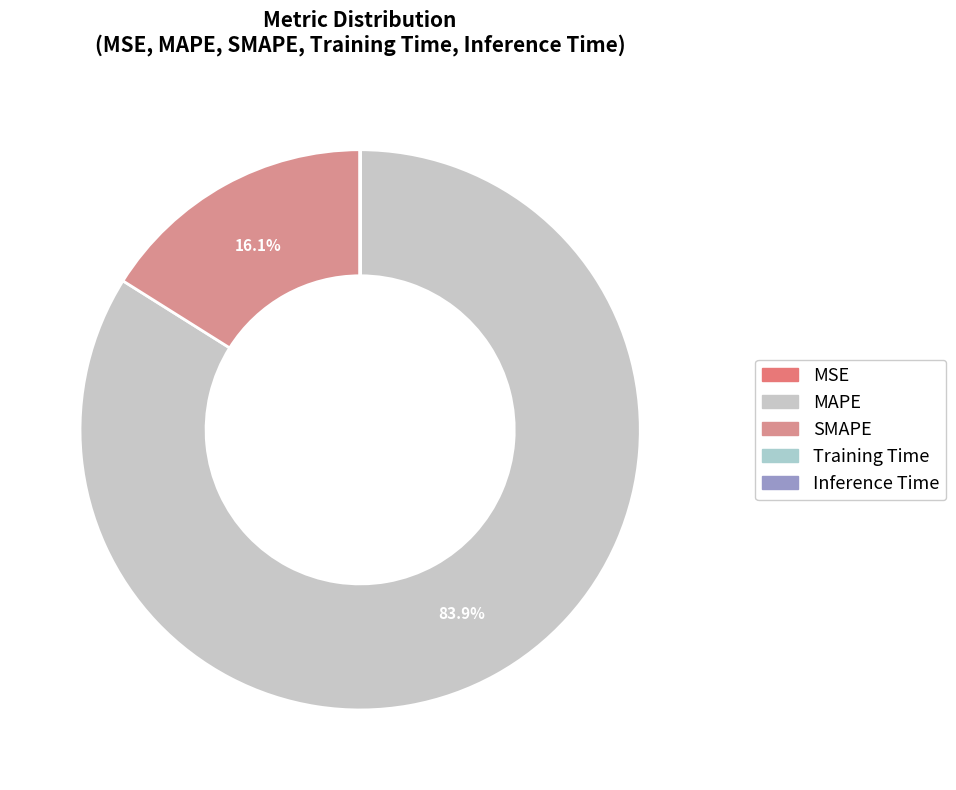

Does any single category account for the majority?

Yes